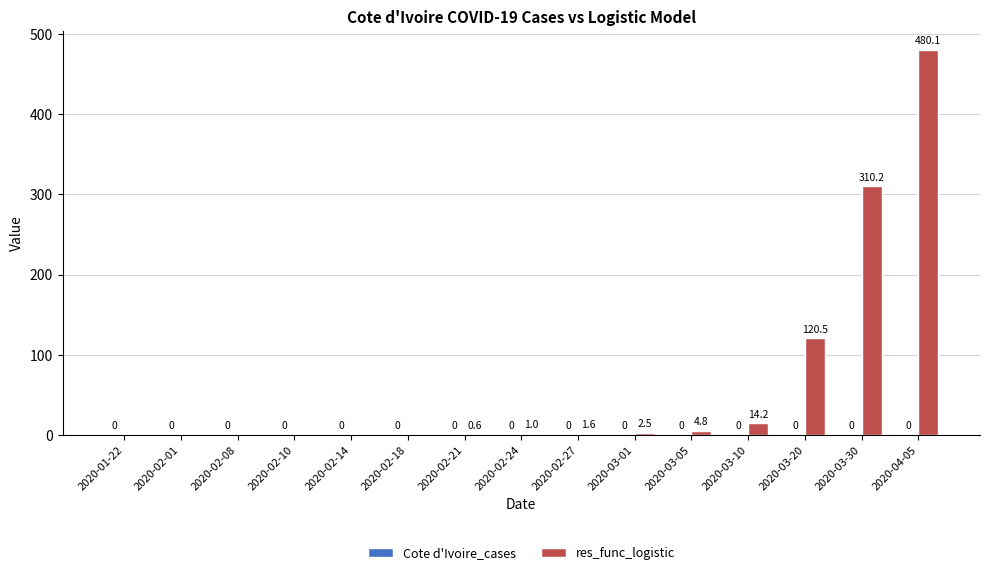

Between 2020-02-01 and 2020-03-10, which is larger?

2020-03-10